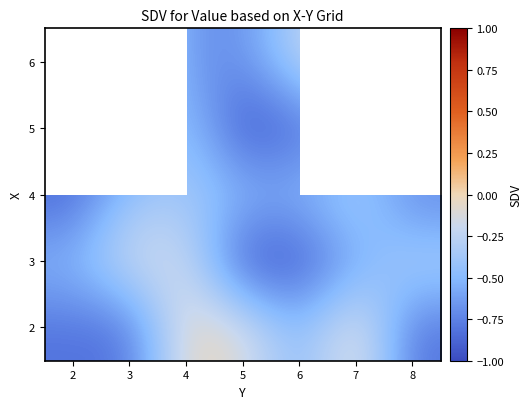

What is the maximum value for 5?

-0.4